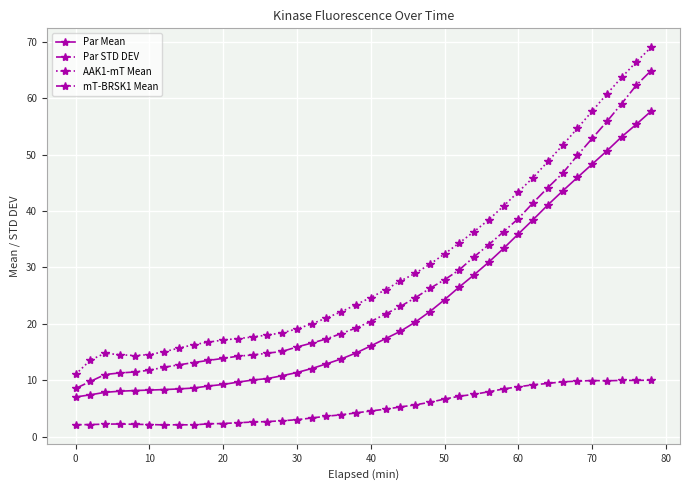

List the series in order of their overall mean, highest first.

AAK1-mT Mean, mT-BRSK1 Mean, Par Mean, Par STD DEV